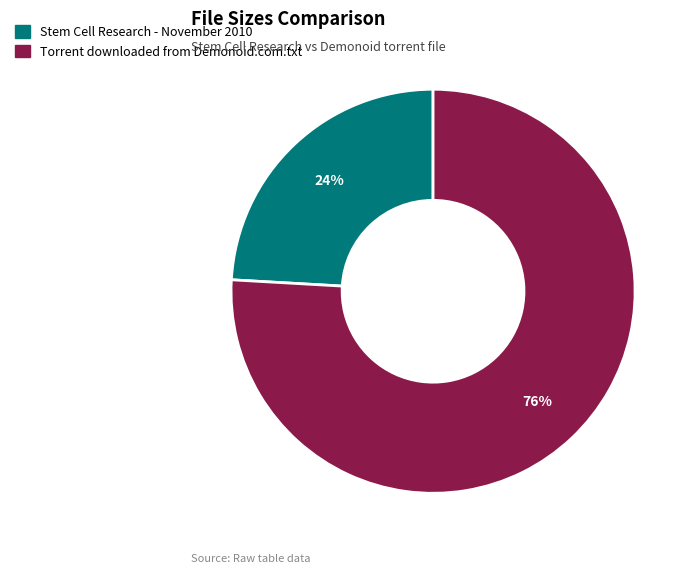

Is the sum of Stem Cell Research - November 2010 and Torrent downloaded from Demonoid.com.txt greater than half?

Yes